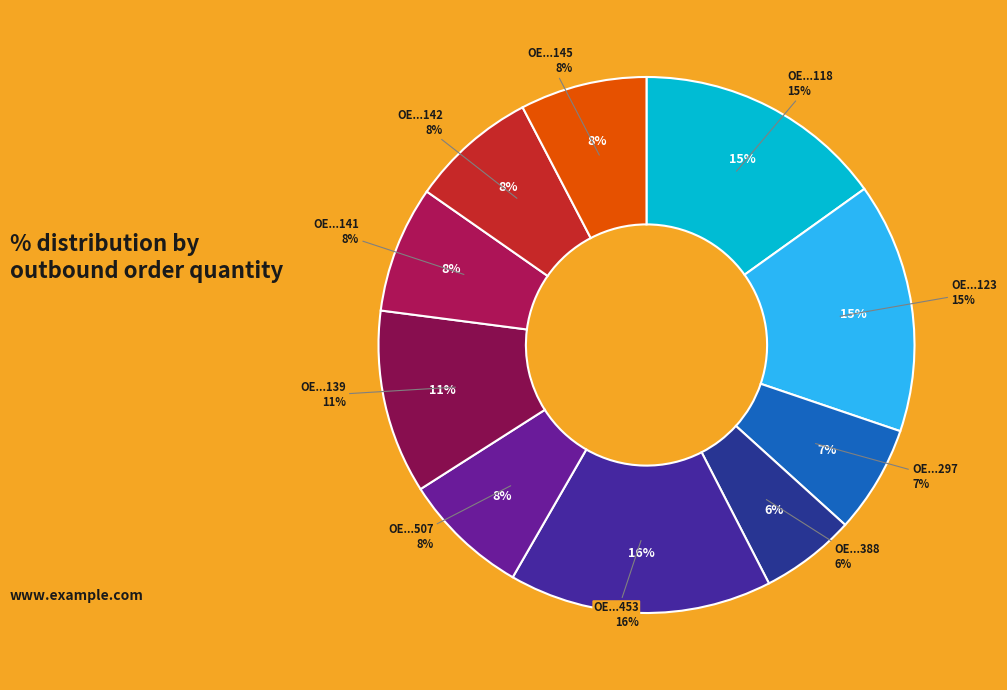

Which category has the smallest portion of the pie?

OE2022121400388